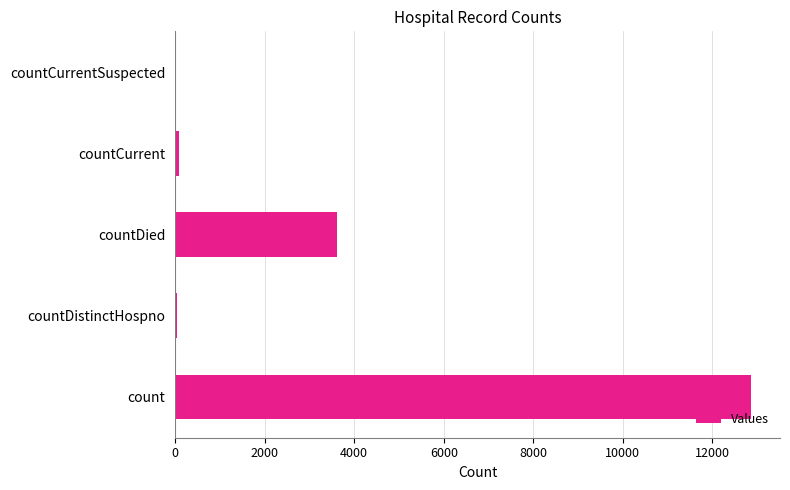

True or false: the data shows 12866 at count.

True